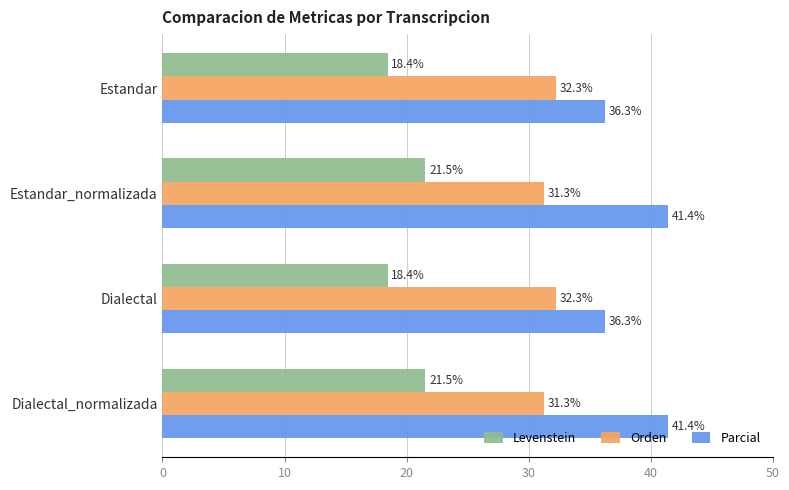

Between Estandar_normalizada and Dialectal, which series saw the biggest shift?

Parcial